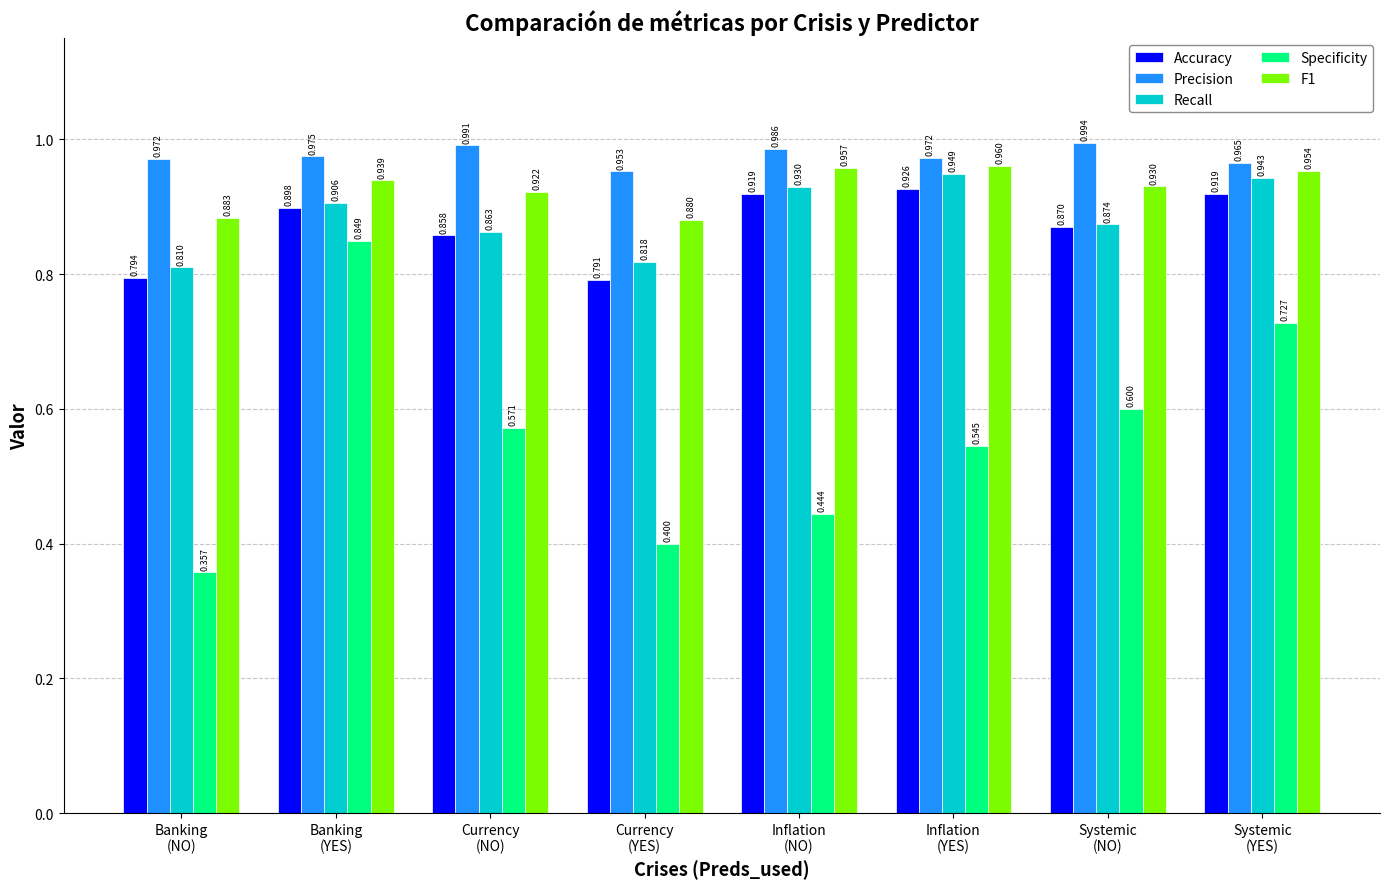

What is the label of the 6th bar from the right?

Currency
(NO)